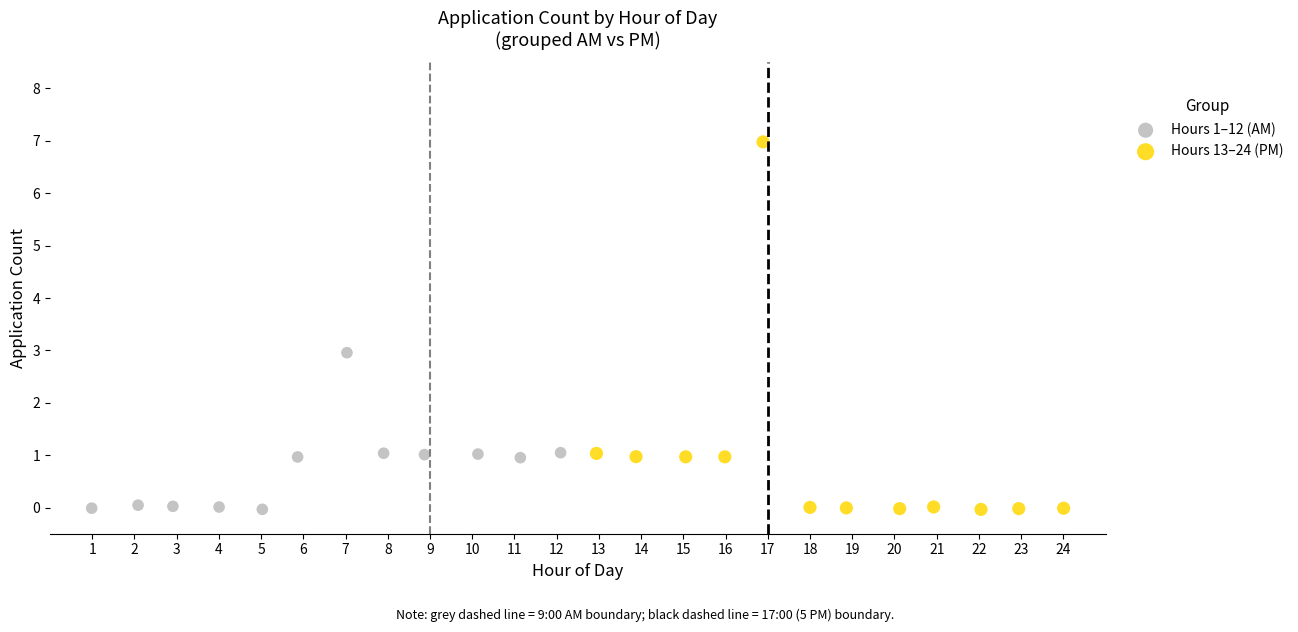

Which series has the widest spread of Y values?

Hours 13–24 (PM)